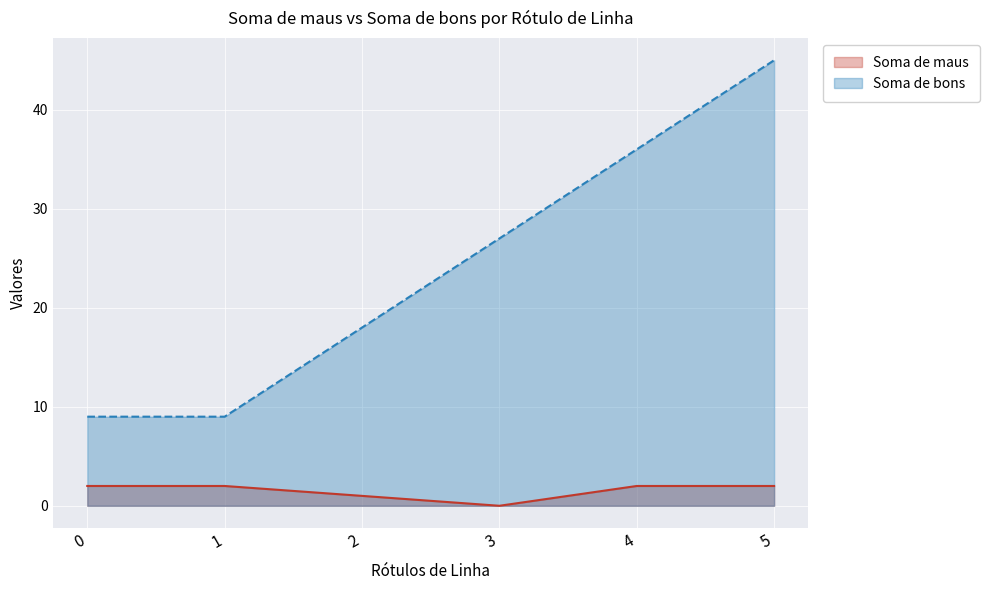

Which series changed the most between 3 and 4?

Soma de bons